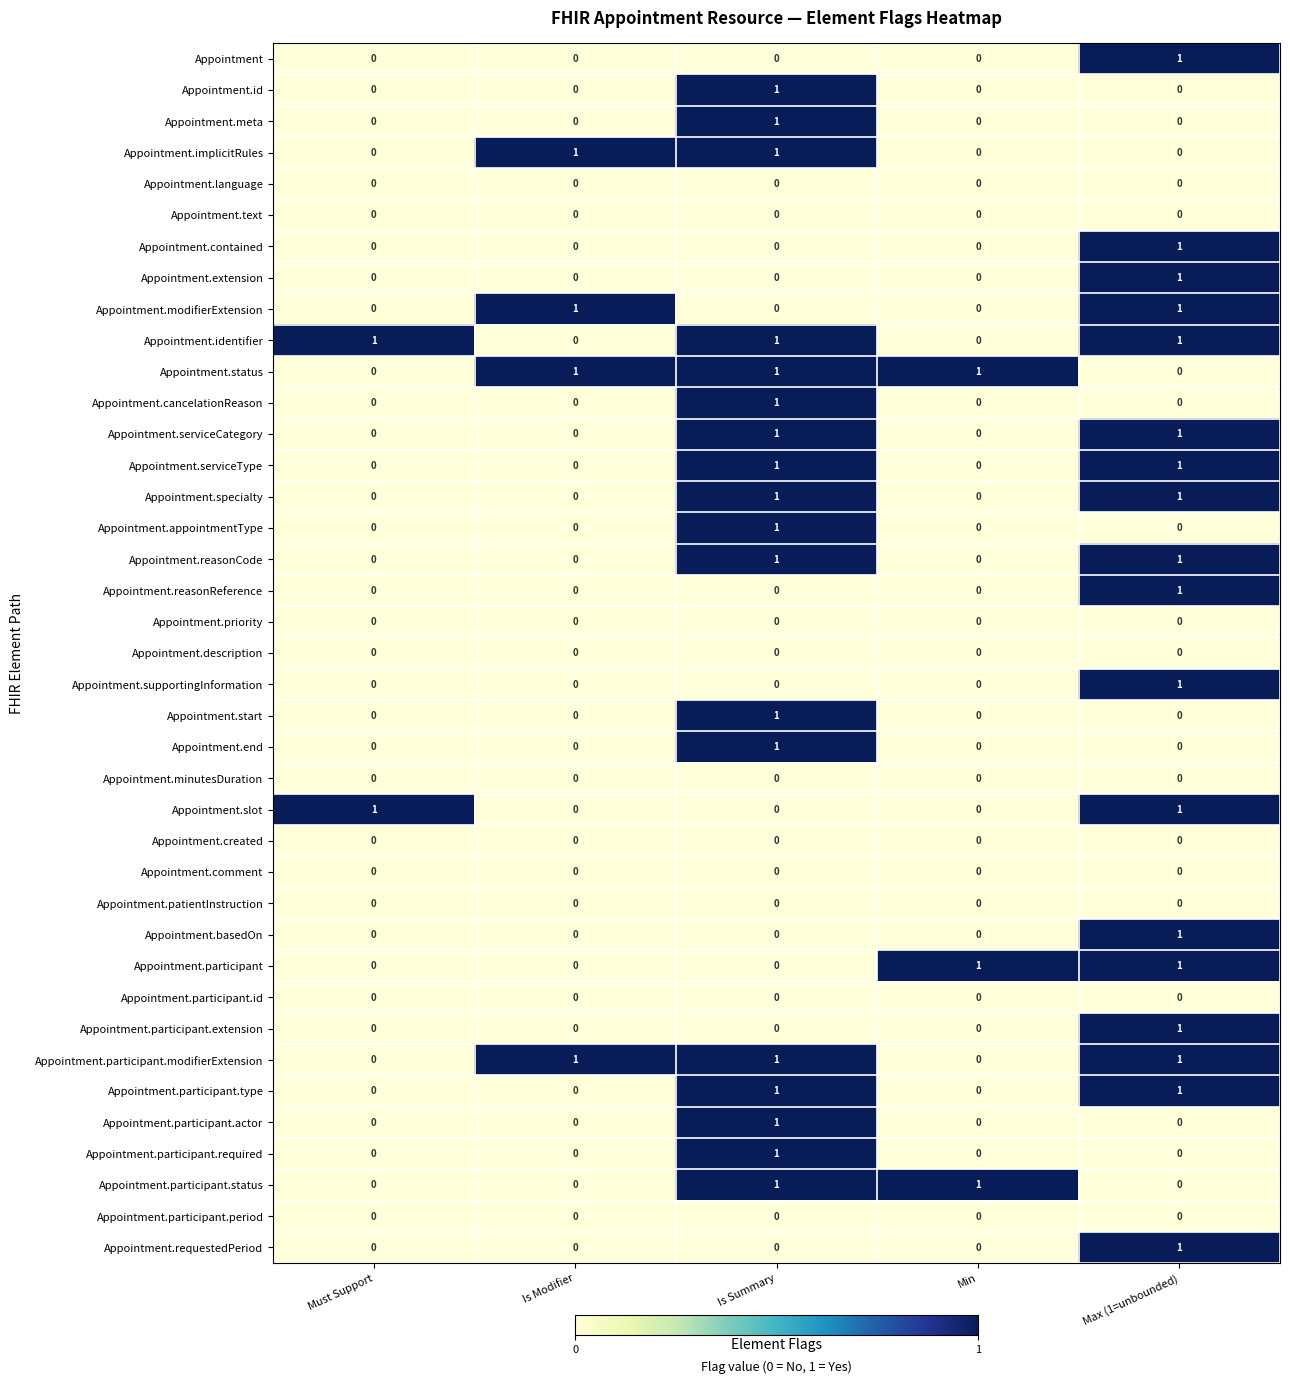

The Appointment.reasonCode series shows 0 at Must Support. True or false?

True